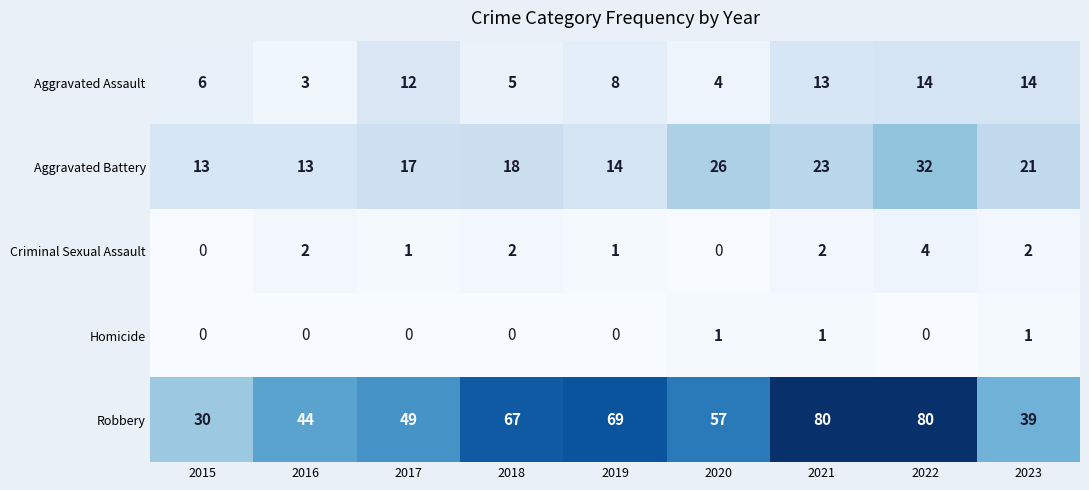

List the series in order of their peak value, lowest first.

Homicide, Criminal Sexual Assault, Aggravated Assault, Aggravated Battery, Robbery